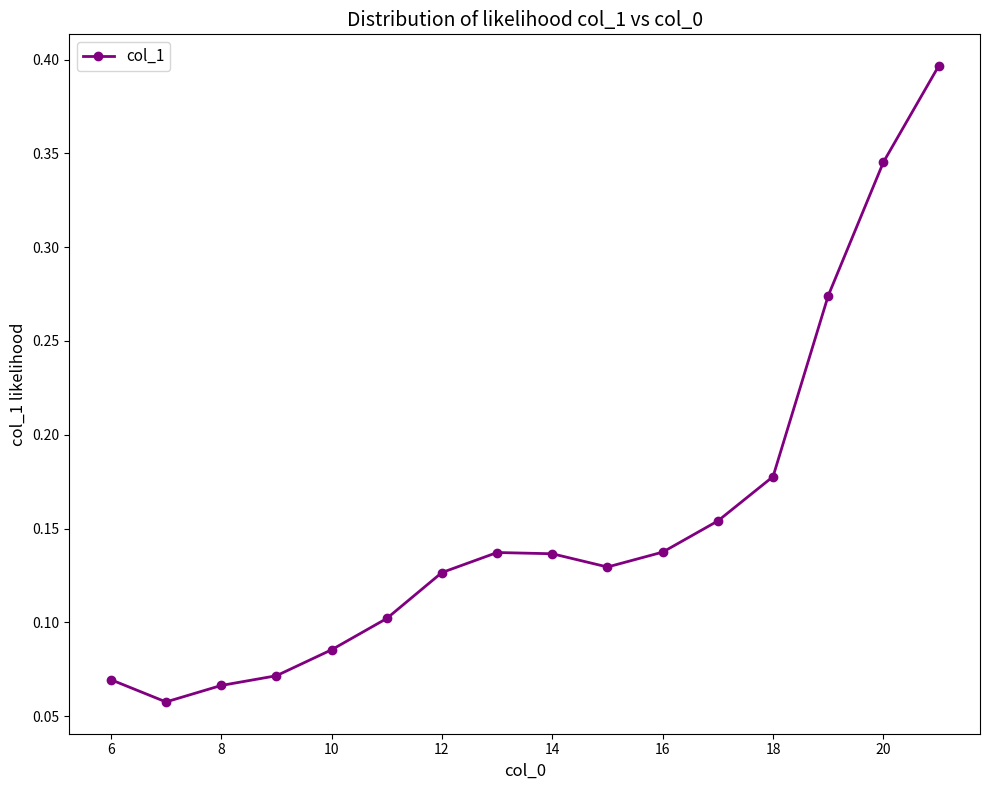

How many values are between 0 and 1?

16